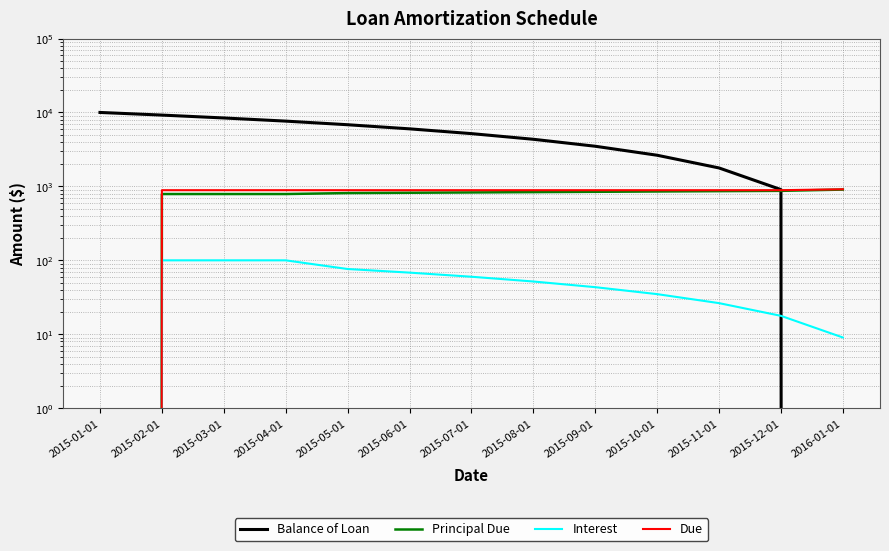

List the labels in order of Due value, smallest first.

2015-01-01, 2015-02-01, 2015-03-01, 2015-04-01, 2015-05-01, 2015-06-01, 2015-07-01, 2015-08-01, 2015-09-01, 2015-10-01, 2015-11-01, 2015-12-01, 2016-01-01